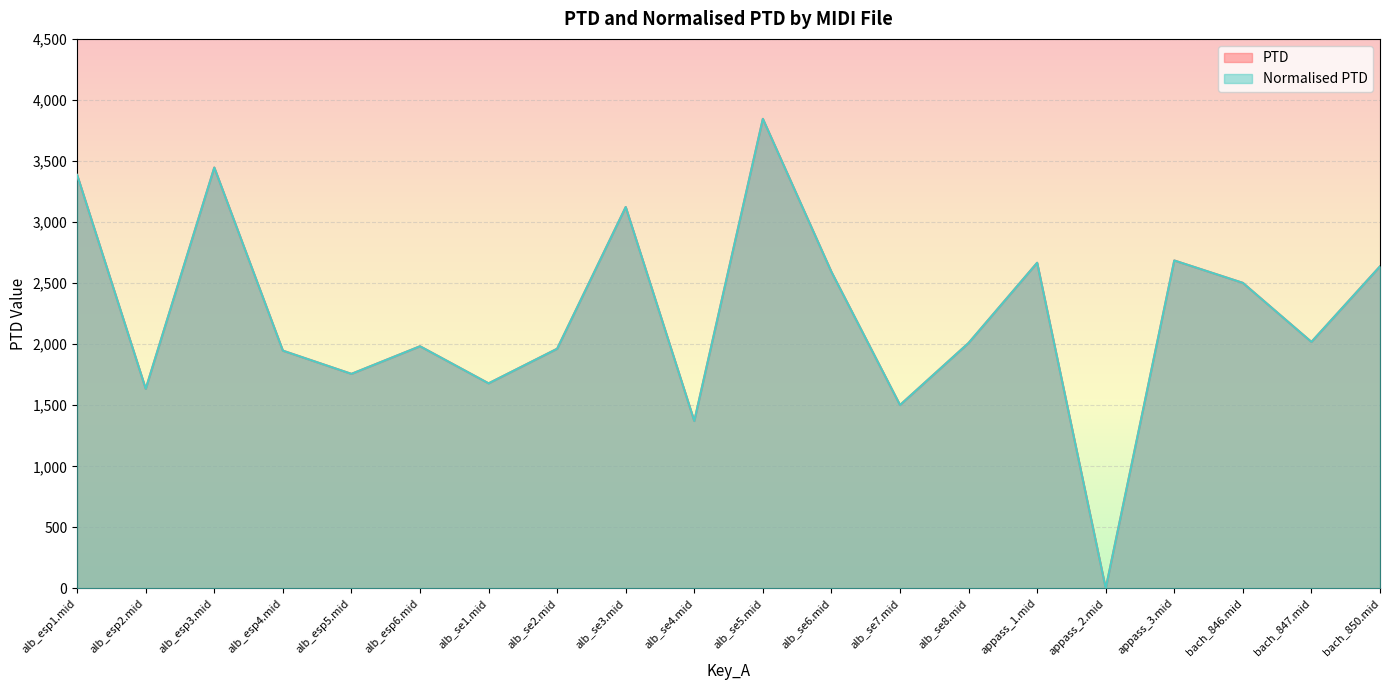

Does the chart display data point markers on the line(s)?

No